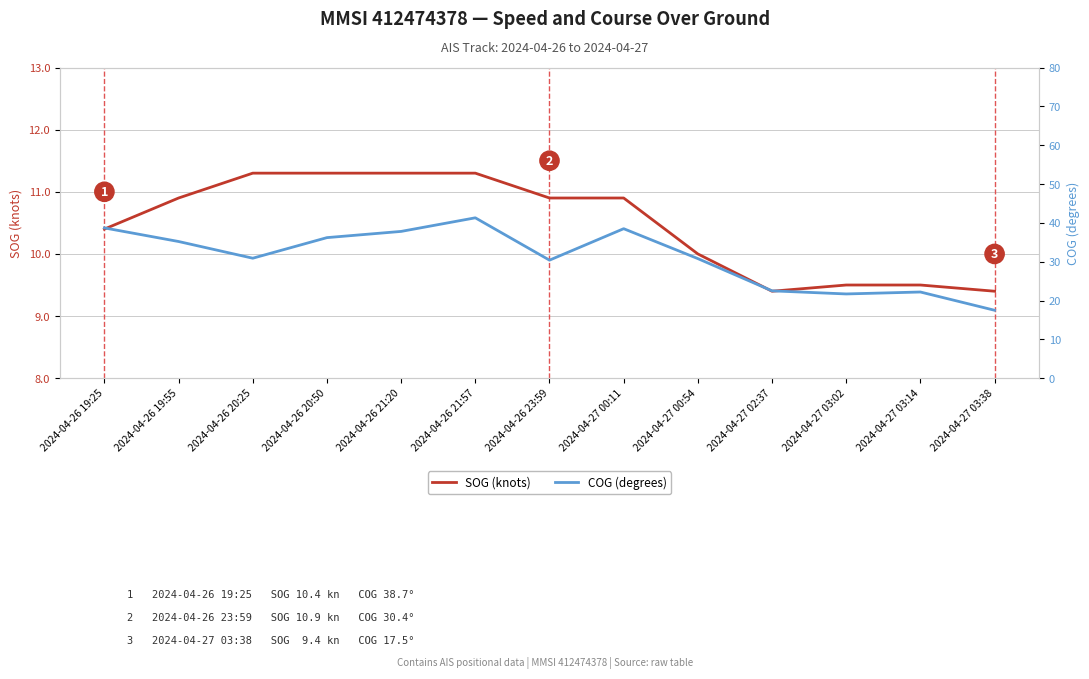

What is the label of the 10th point from the left?

2024-04-27 02:37